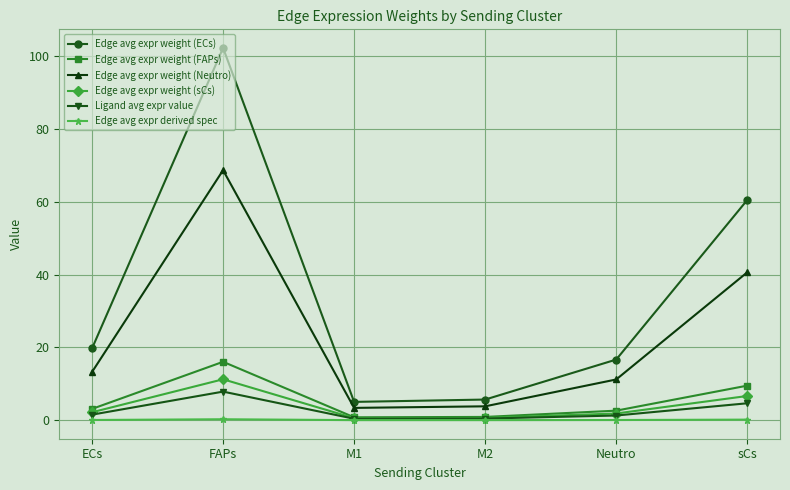

True or false: Edge avg expr weight (FAPs) has a value of 16.0 at FAPs.

True